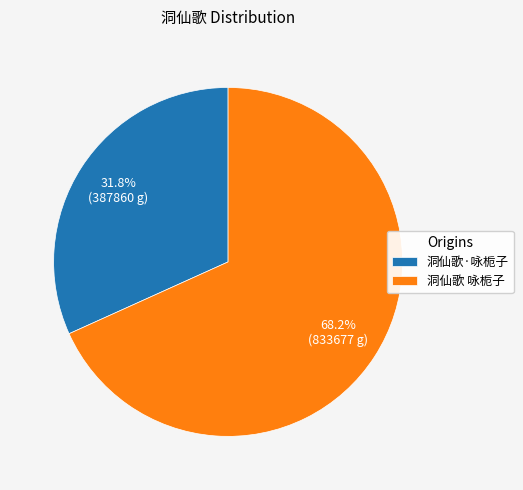

What percentage is the 洞仙歌 咏栀子 slice, to the nearest percent?

68%